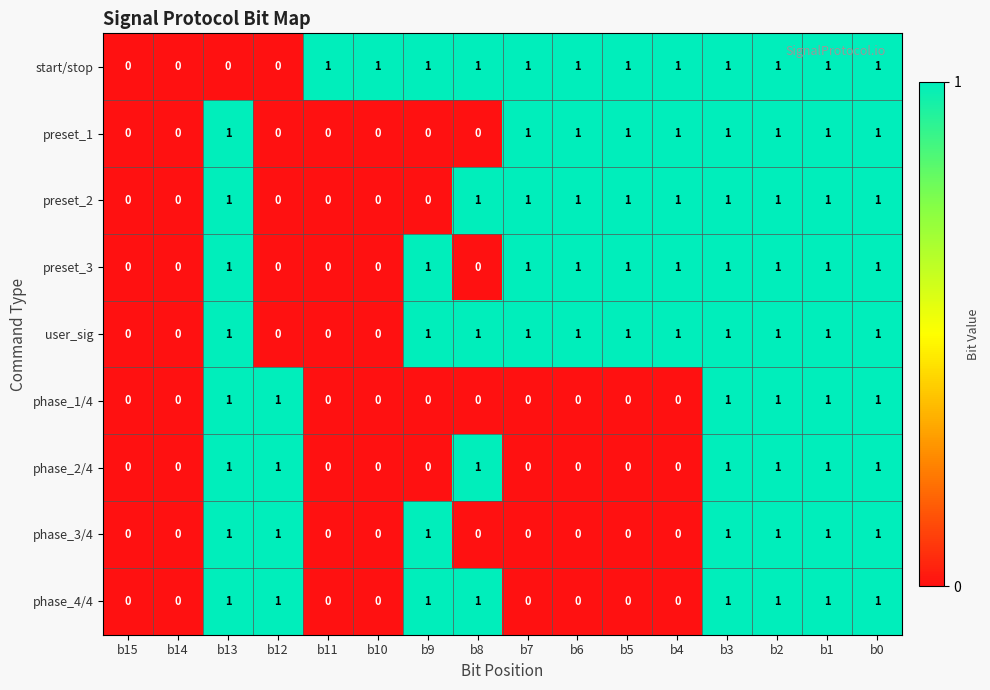

What is the greatest value displayed?

1